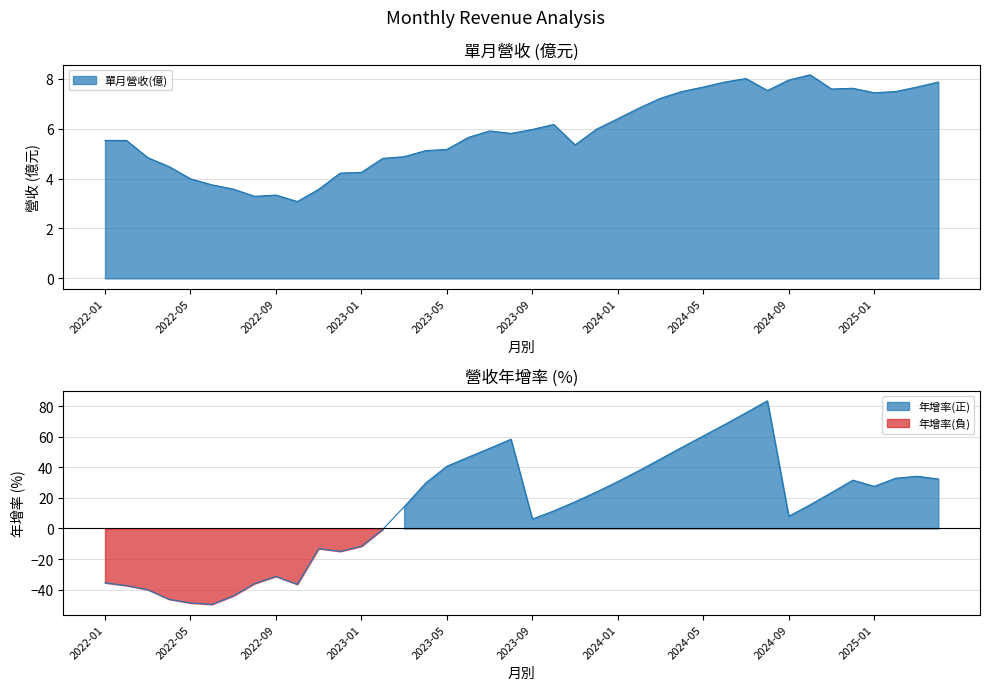

What is the spread (max minus min) of values at 2023-09?

0.2